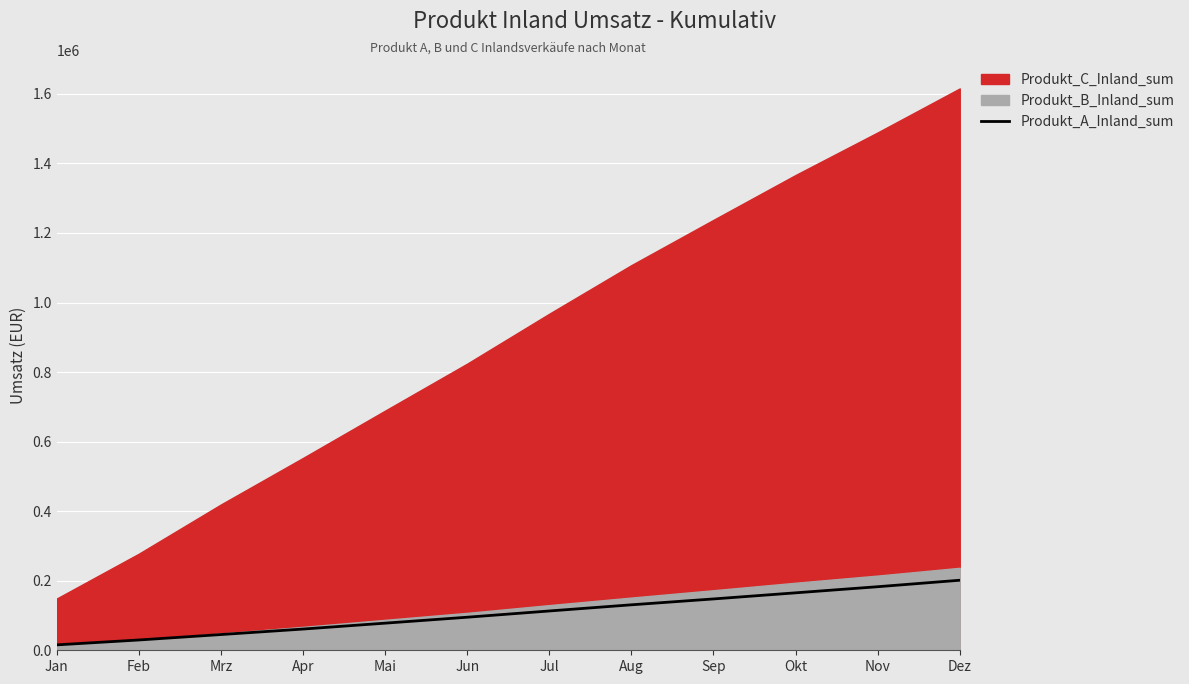

List the labels in order of value, smallest first.

Jan, Feb, Mrz, Apr, Mai, Jun, Jul, Aug, Sep, Okt, Nov, Dez